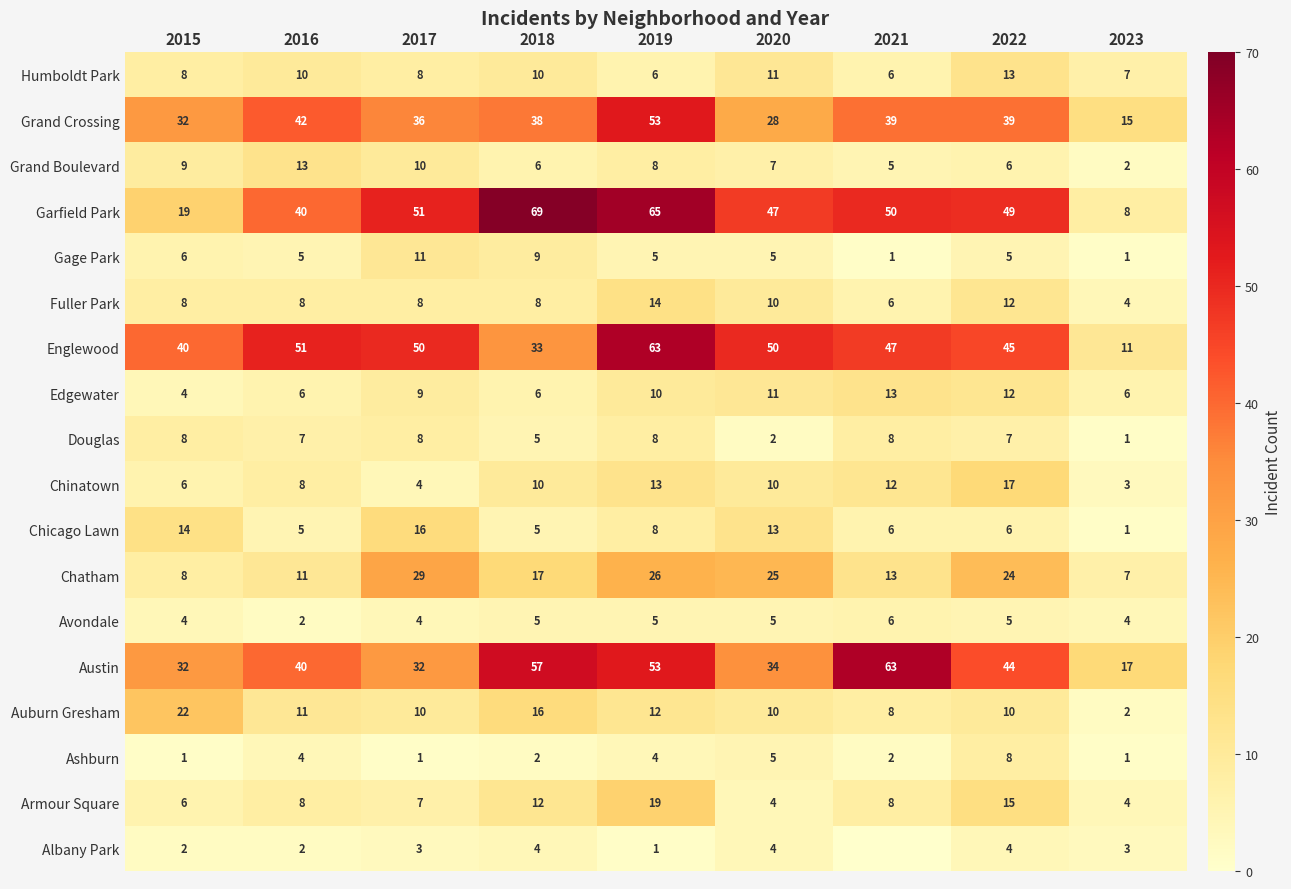

What is the difference between the highest and lowest values at 2020?

48